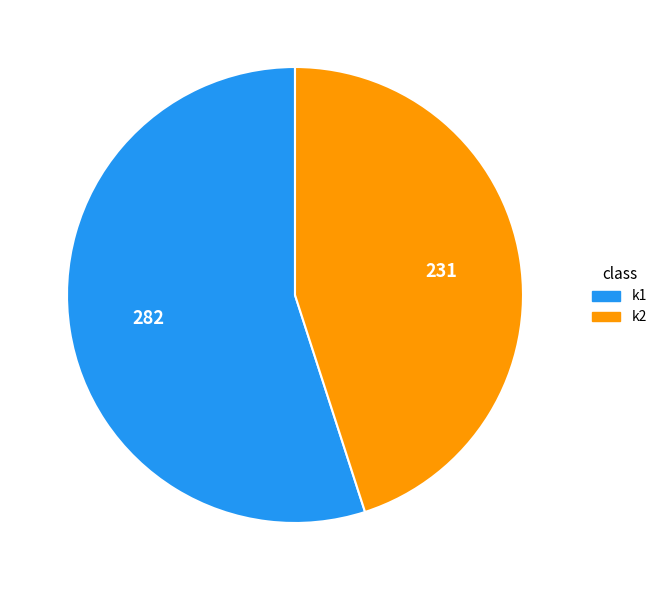

Which category has the smallest portion of the pie?

k2